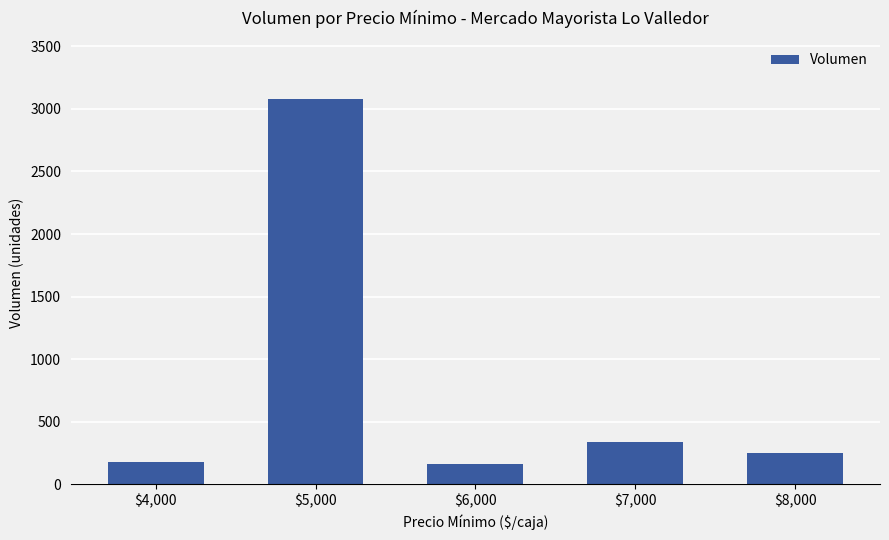

What is the change in value from $7,000 to $8,000?

-90